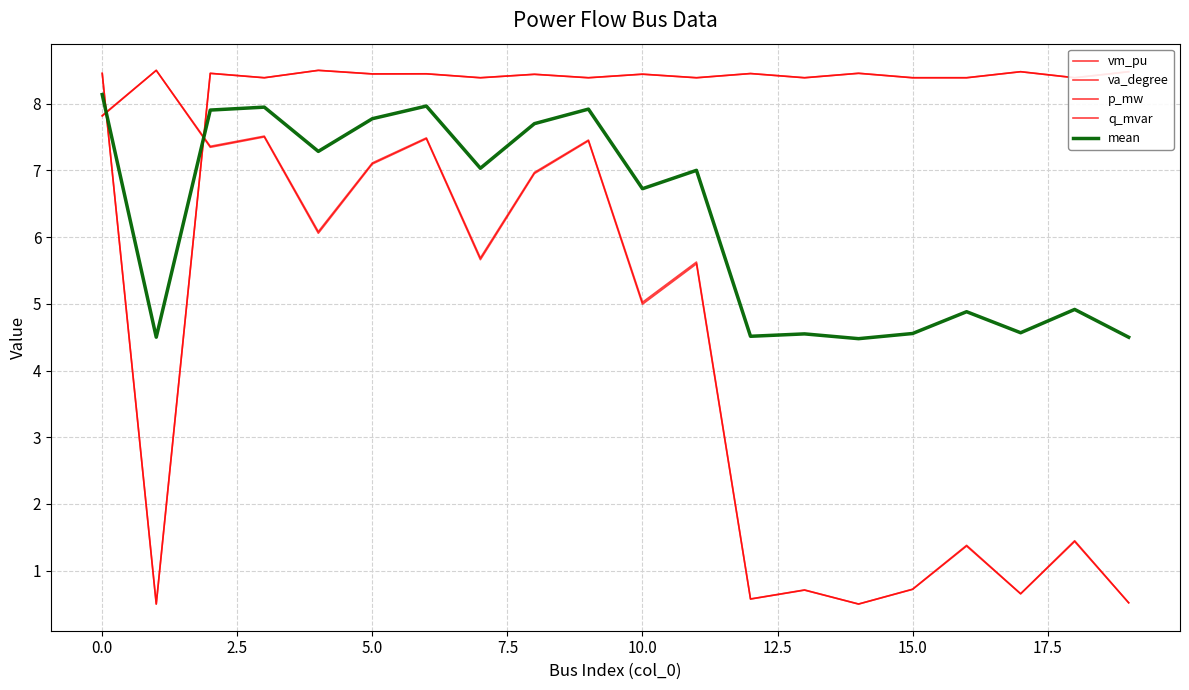

Does the chart have visible grid lines?

Yes